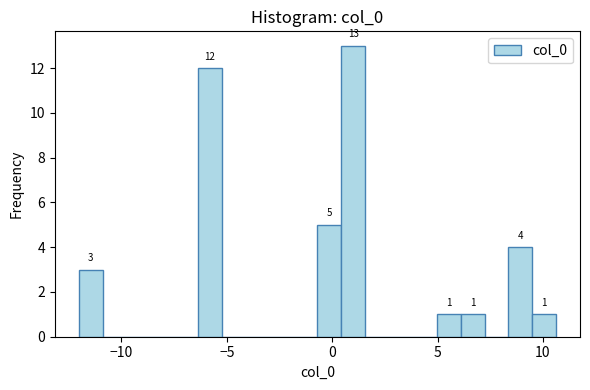

Read against the x-axis, roughly where is the centre of the tallest bar?

1.0